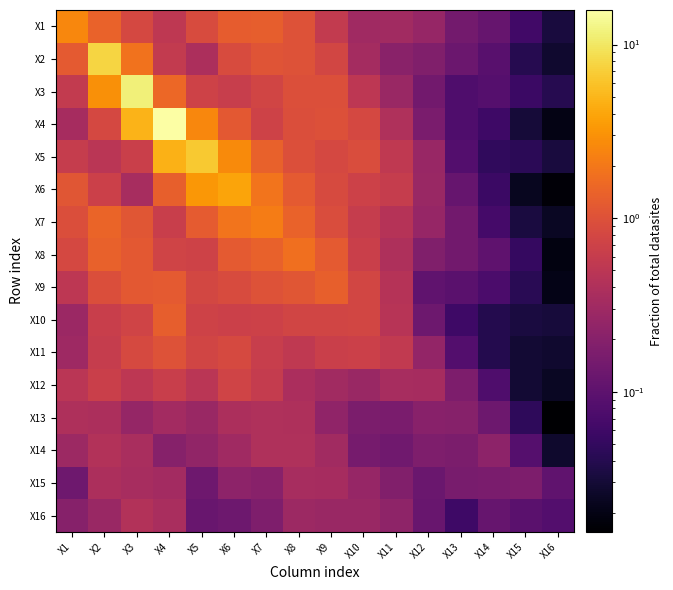

At which category does the chart reach its minimum across all series?

X16